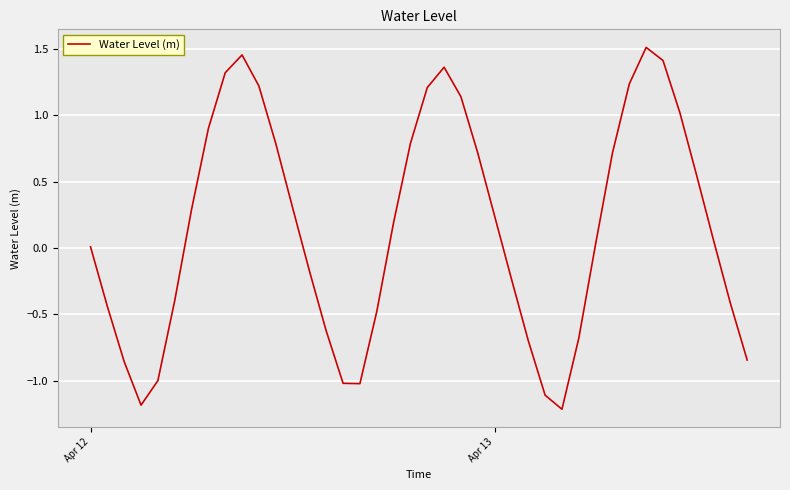

How many interior local peaks (higher than both neighbors) does the data have?

3